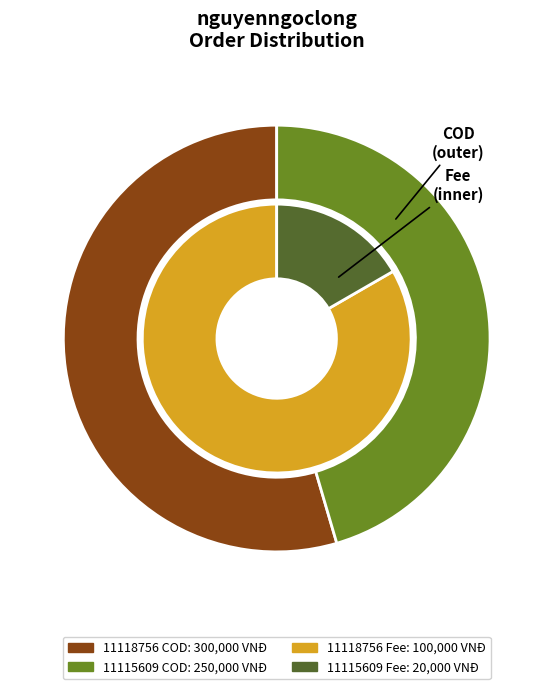

To the nearest percent, what is the average slice percentage?

50%